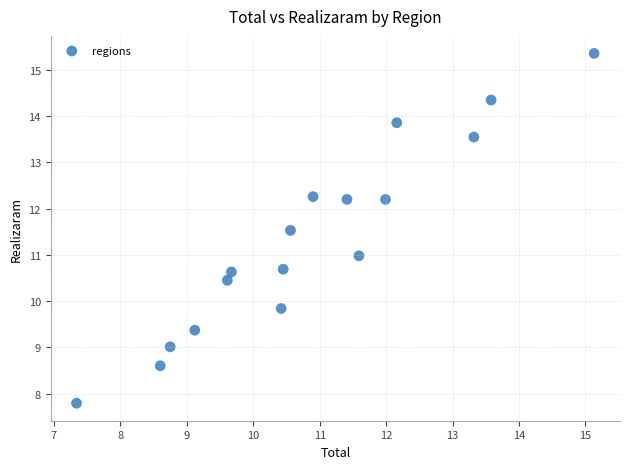

What is the range of Y values (max minus min)?

7.6